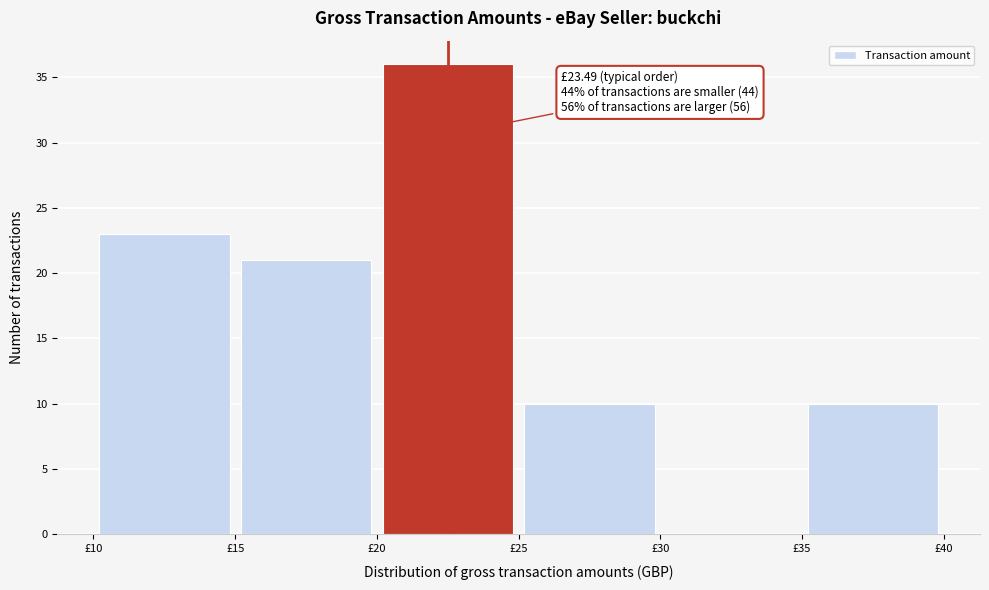

Which range on the x-axis has the tallest bar?

20 to 25